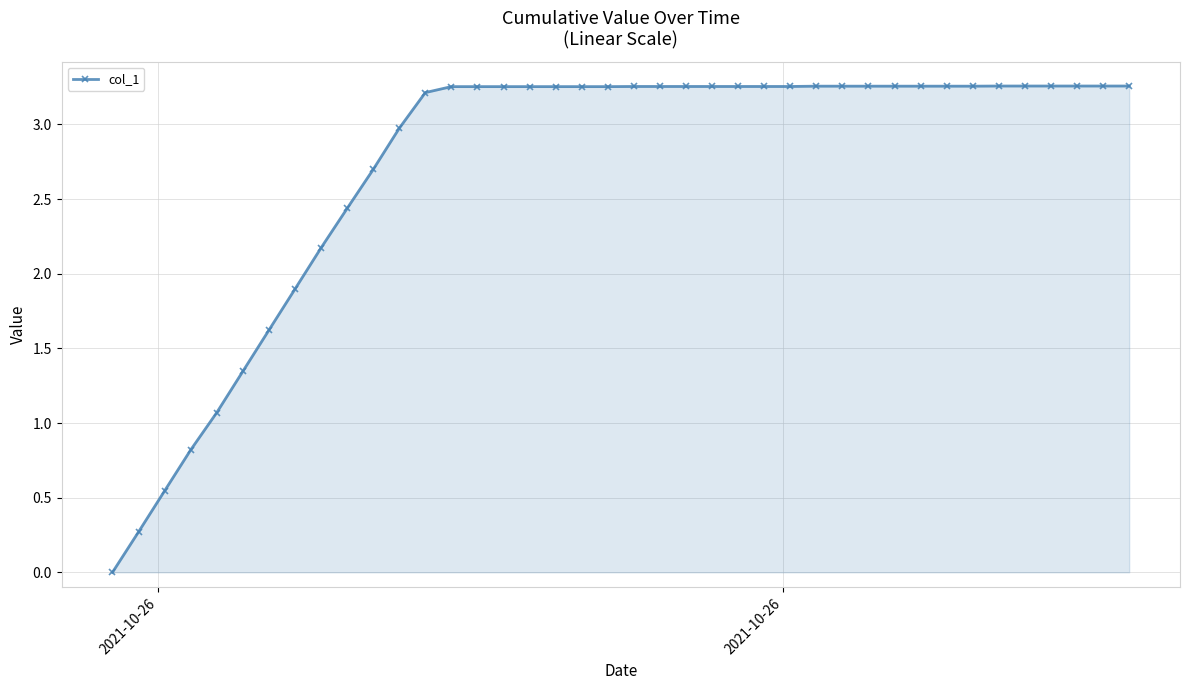

What is the sum of all values?

109.0